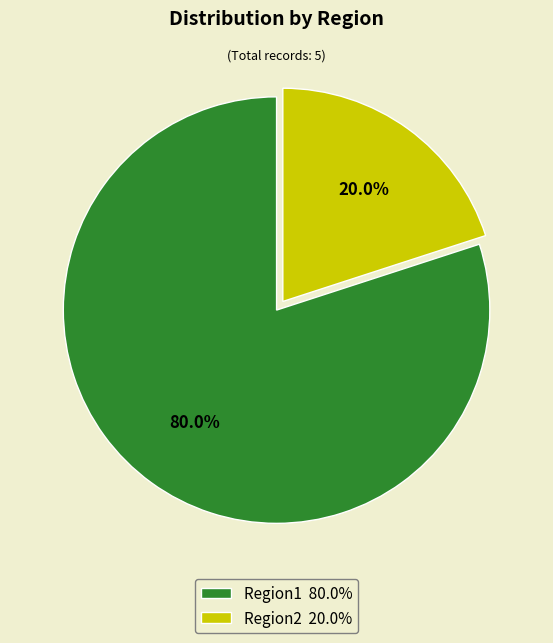

Between Region2 20.0% and Region1 80.0%, which is larger?

Region1 80.0%